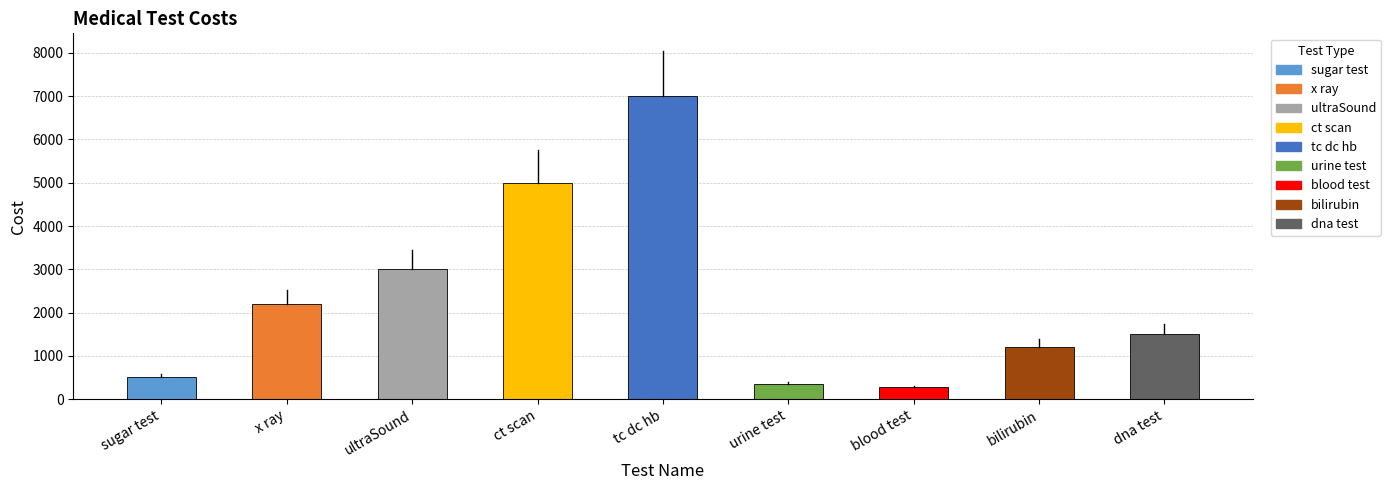

What is the sum of all values?

21020